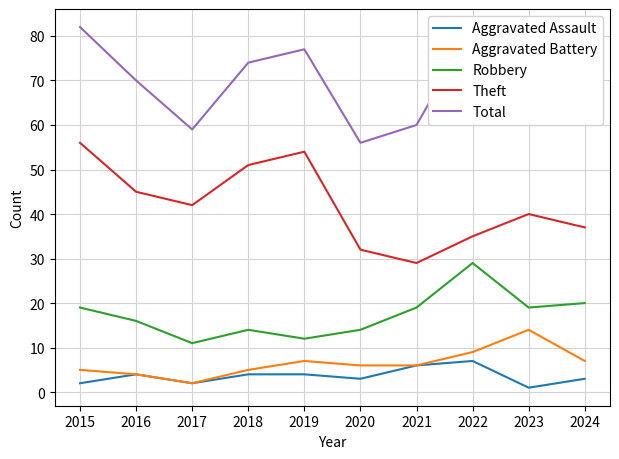

What is the minimum value for Aggravated Battery?

2